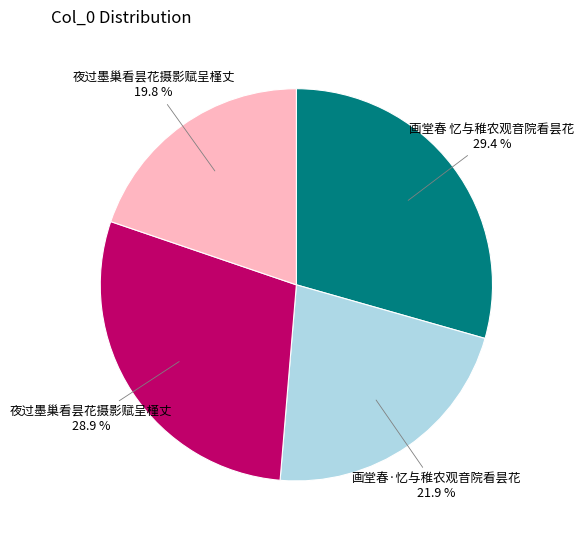

Does any single category account for the majority?

No